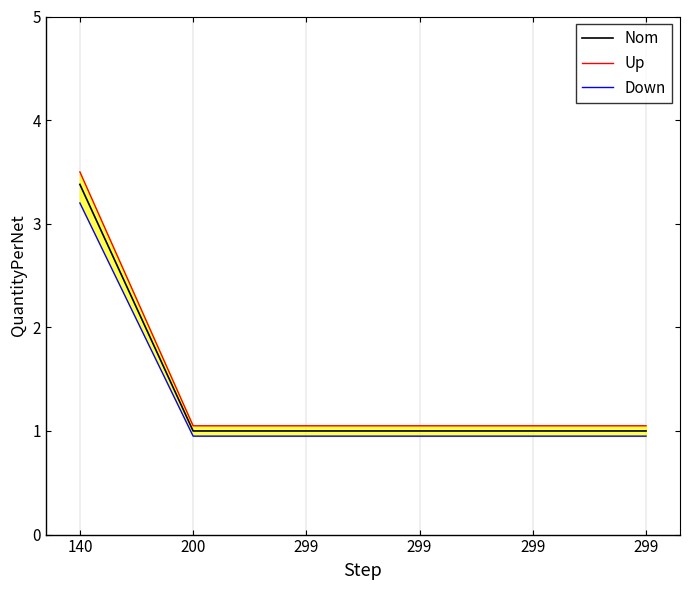

Is this an area chart (filled region under the line)?

No